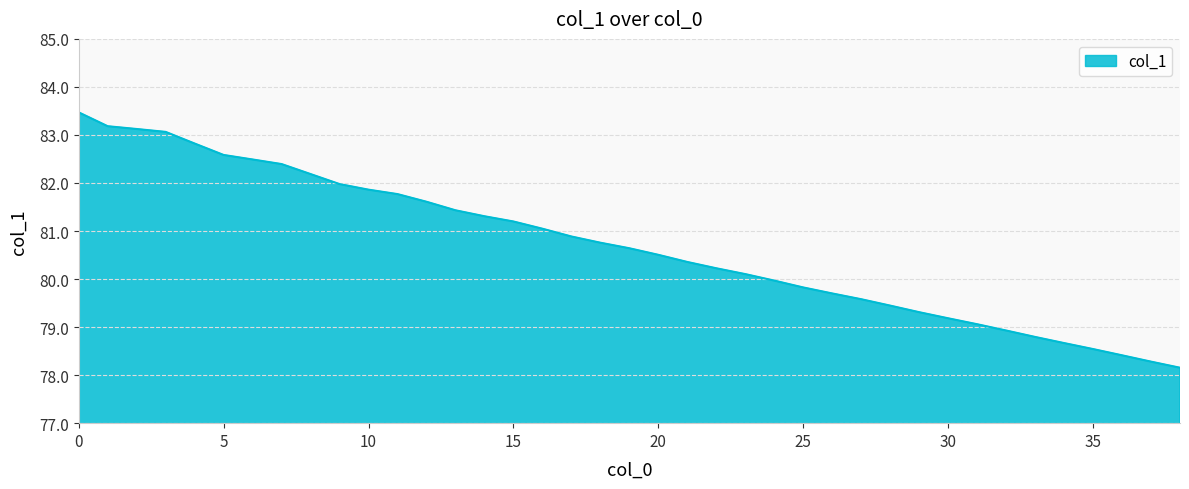

What is the maximum value shown in the chart?

83.5